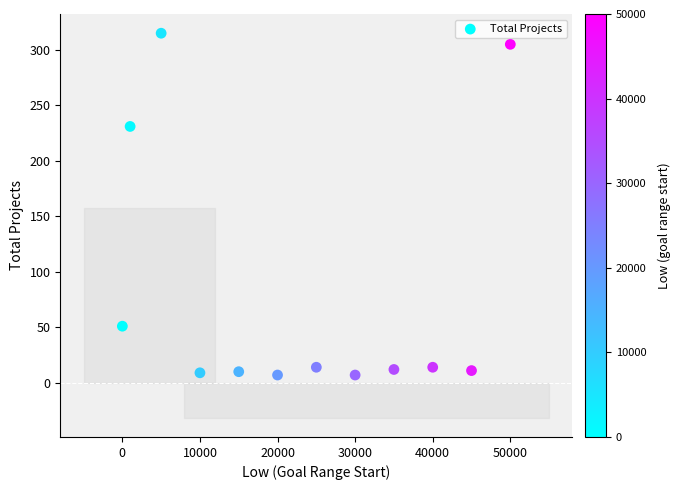

What Y value in the scatter plot is closest to 161?

231